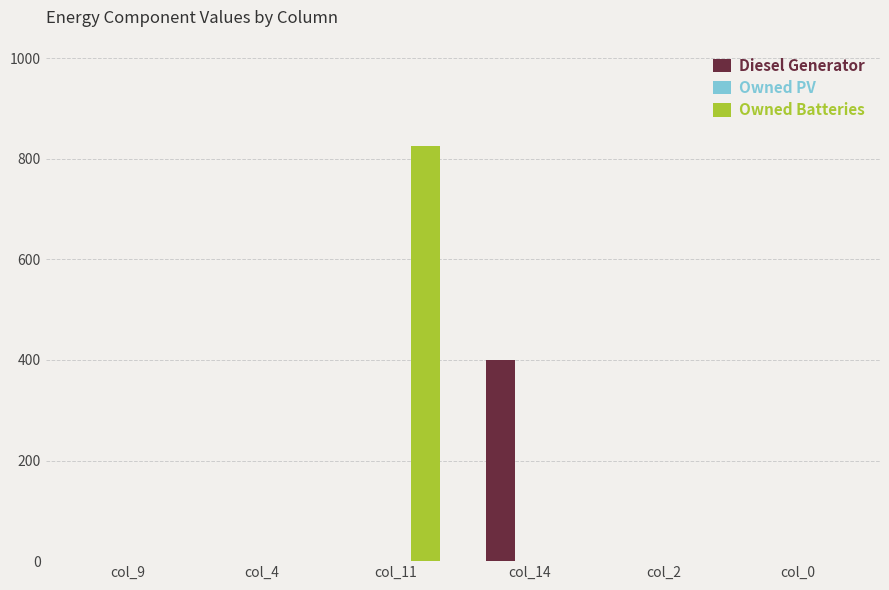

Which series changed the most between col_14 and col_2?

Diesel Generator